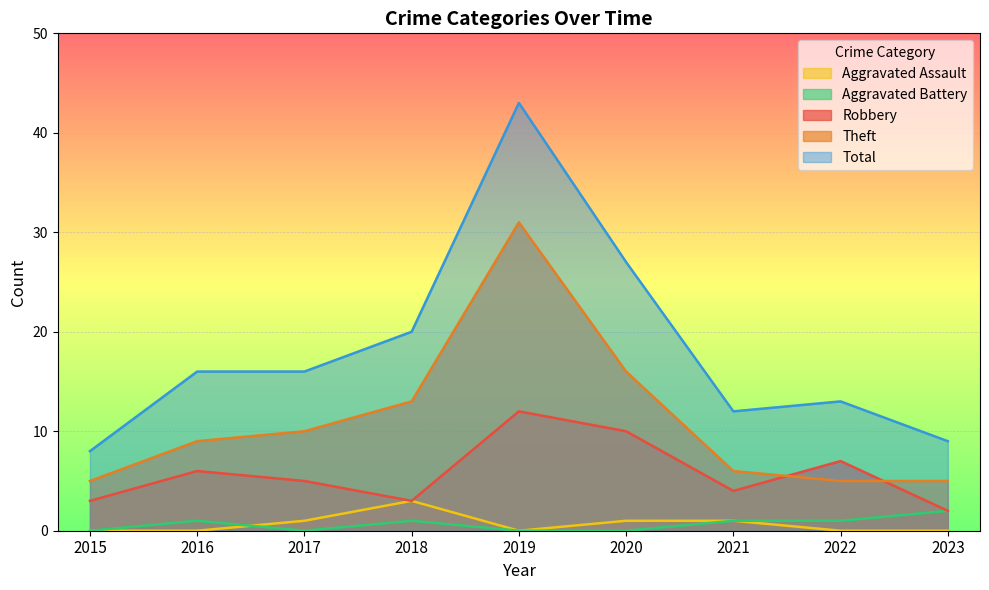

True or false: Total and Aggravated Assault cross at least once.

False